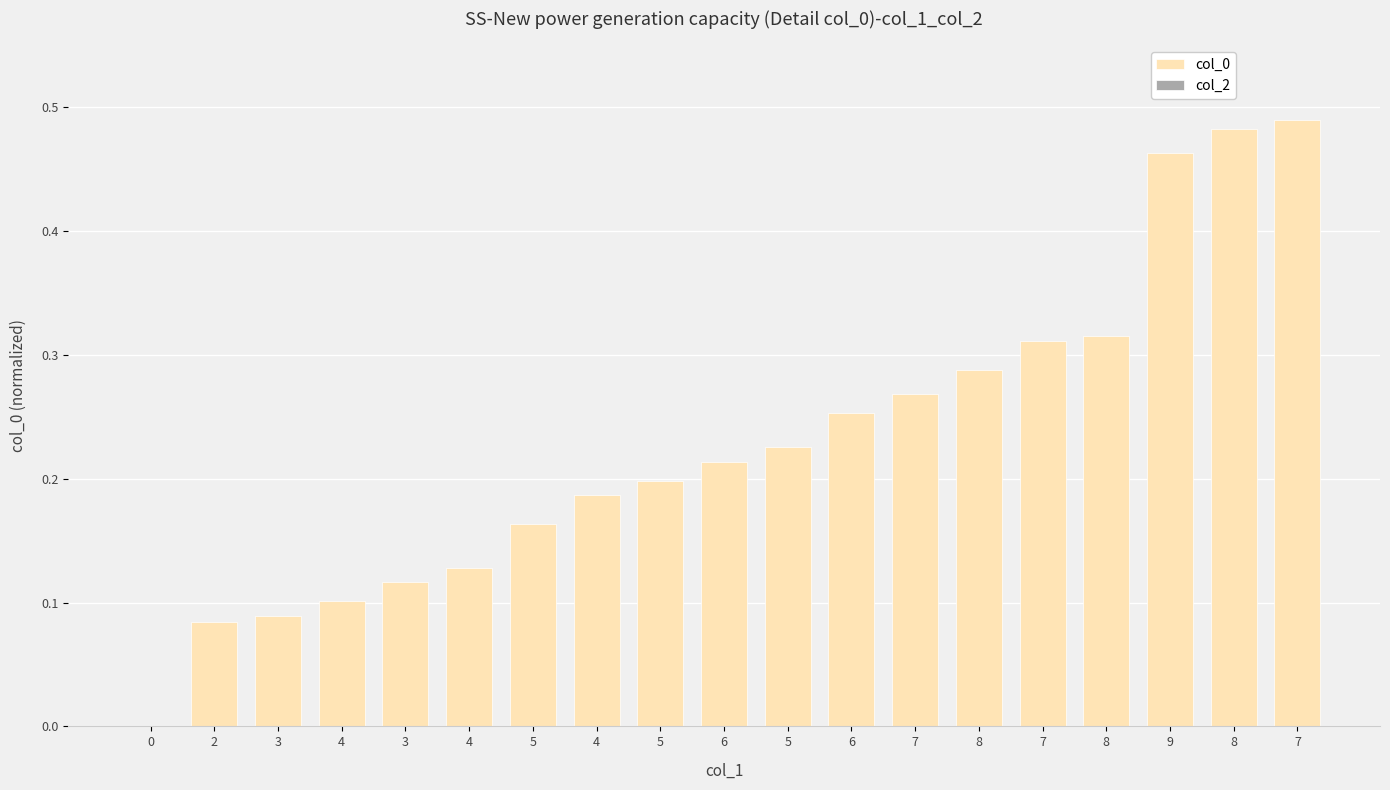

Count the number of values greater than 0.

18